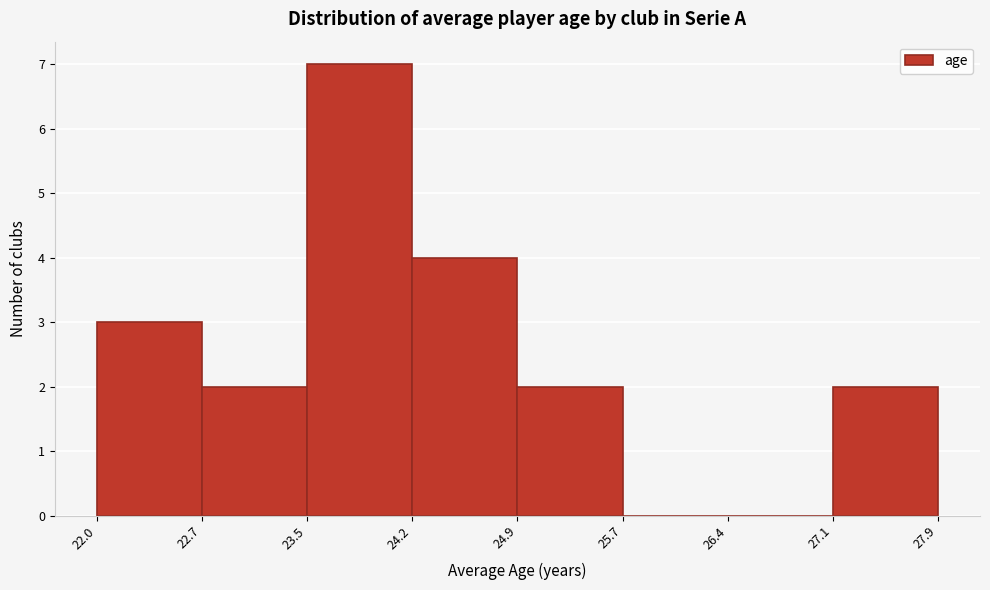

Reading left to right, transcribe this chart: for each bar, give the range it covers on the x-axis and its height. The values are not printed on the chart, so give them approximately, as read against the axis.

22.0 to 22.7: 3
22.7 to 23.5: 2
23.5 to 24.2: 7
24.2 to 24.9: 4
24.9 to 25.7: 2
25.7 to 26.4: 0
26.4 to 27.1: 0
27.1 to 27.9: 2